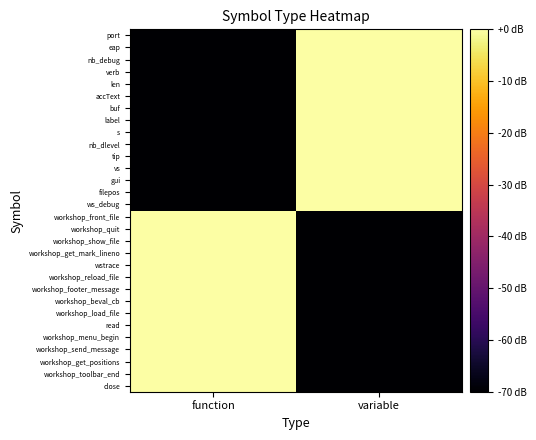

At how many categories does at least one series exceed -45?

2